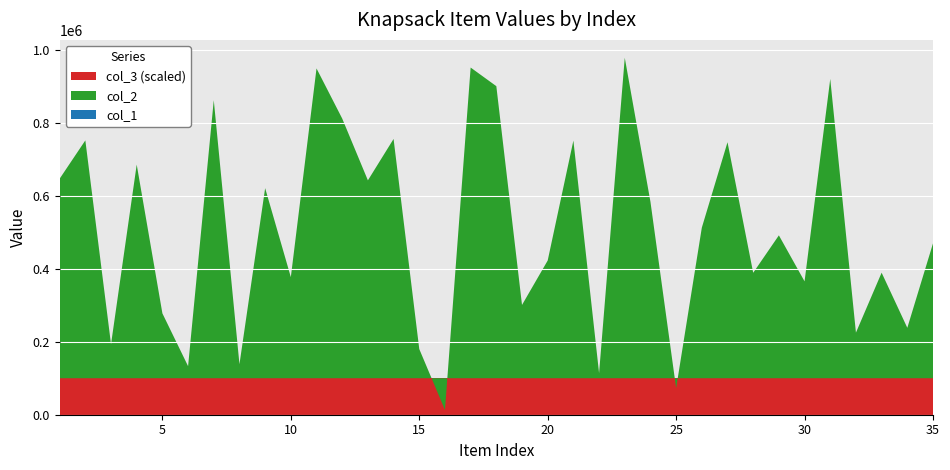

Reading left to right, list all the values displayed in this chart.

col_1: 646838	751825	193215	685491	277775	133056	861992	138429	620928	377136	949067	811700	642304	755770	180006	12996	951452	900440	300851	422638	751365	114117	978337	583605	72641	512632	746798	388996	491586	365472	920307	224953	389273	238206	469594
col_2: 646838	751825	193215	685491	277775	133056	861992	138429	620928	377136	949067	811700	642304	755770	180006	12996	951452	900440	300851	422638	751365	114117	978337	583605	72641	512632	746798	388996	491586	365472	920307	224953	389273	238206	469594
col_3: 1	1	1	1	1	1	1	1	1	1	1	1	1	1	1	1	1	1	1	1	1	1	1	1	1	1	1	1	1	1	1	1	1	1	1